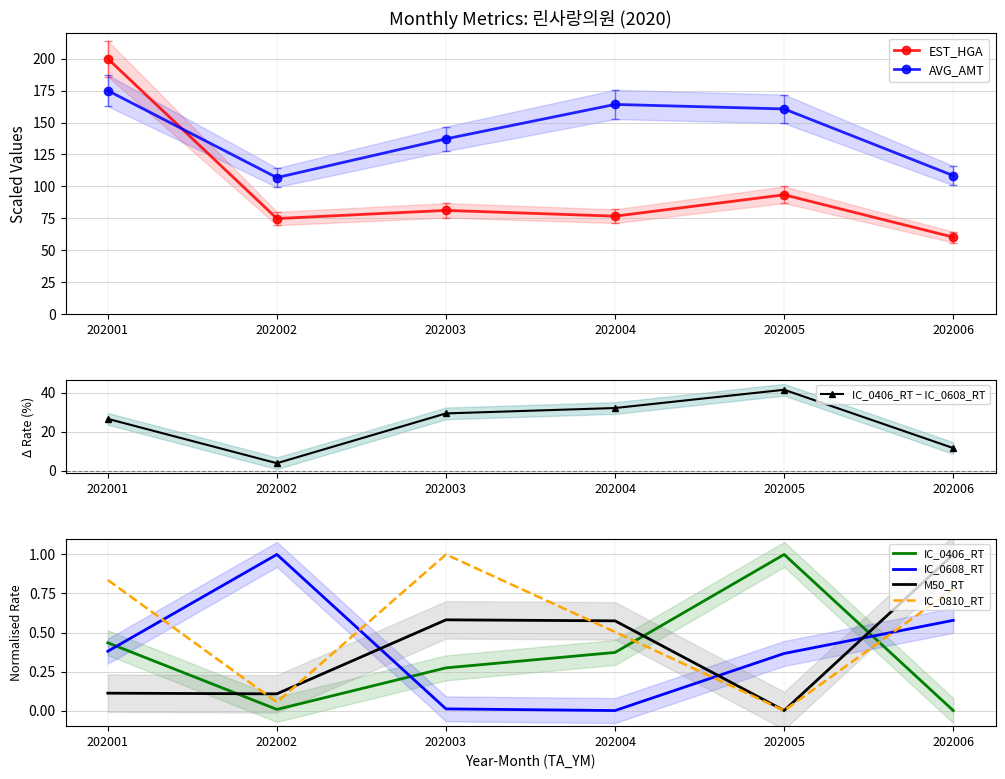

What are all the series names shown in the legend?

EST_HGA, AVG_AMT, IC_0406_RT, IC_0608_RT, M50_RT, IC_0810_RT